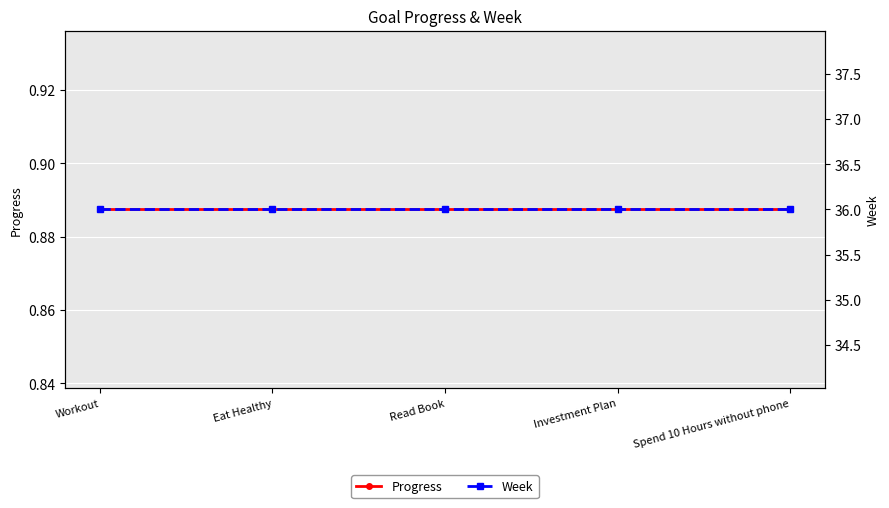

What is the approximate value of Progress at Workout?

0.9